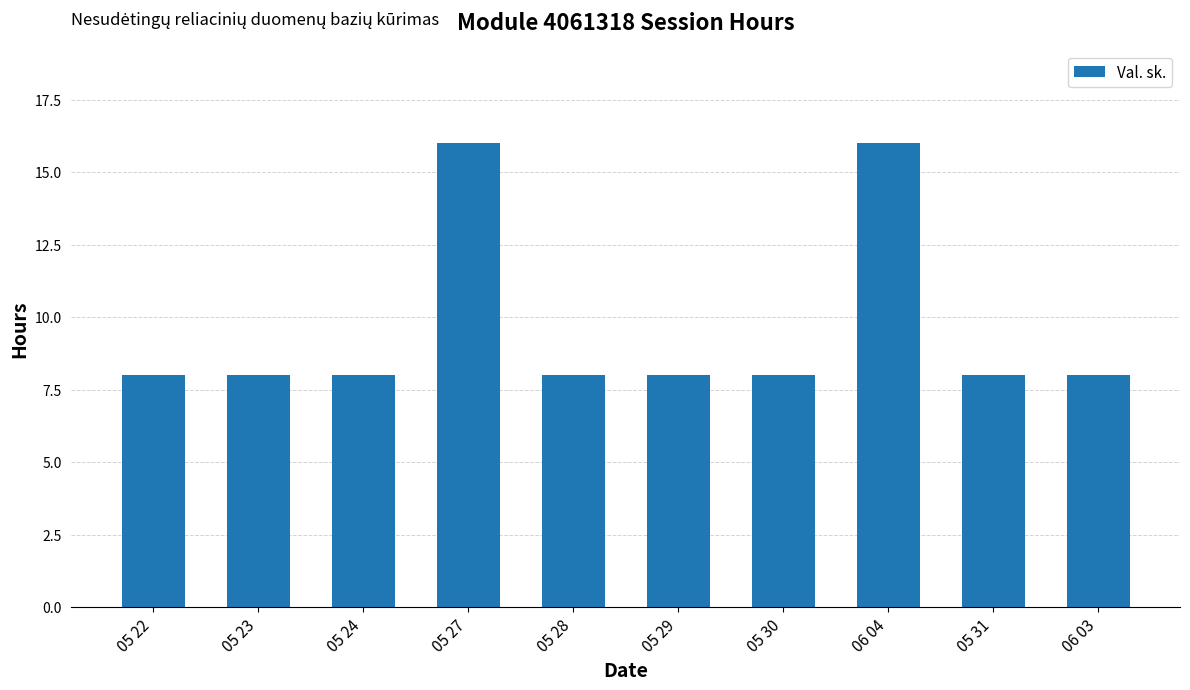

What is the ratio of the value at 05 24 to the value at 05 28?

1.0